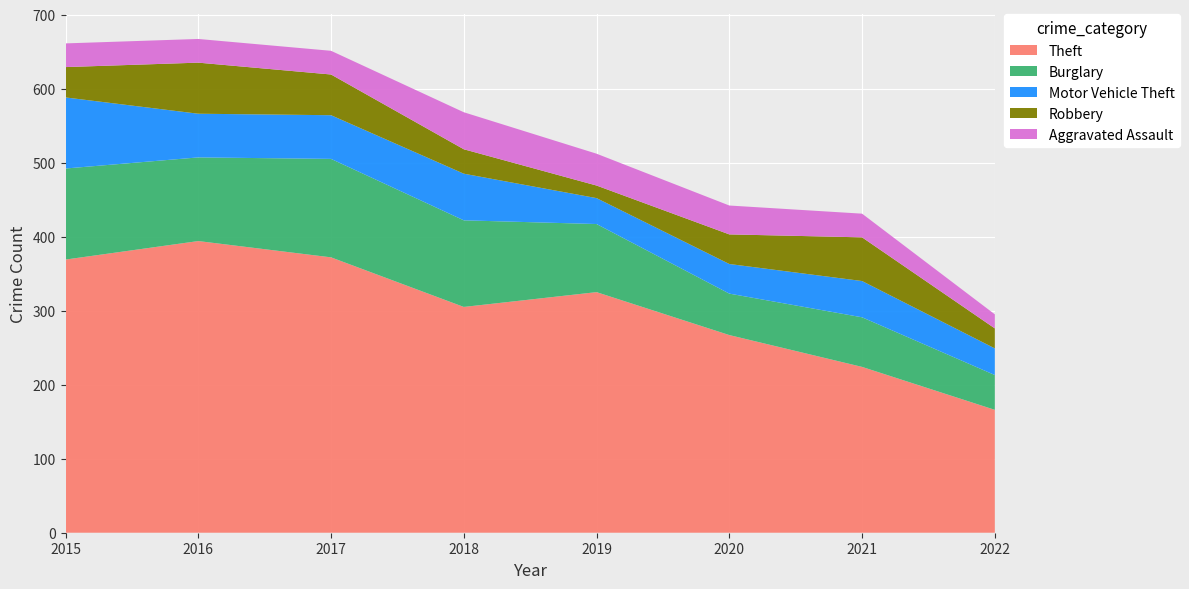

Reading left to right, extract all data points from this chart.

Theft: 2015=369	2016=394	2017=372	2018=305	2019=325	2020=267	2021=224	2022=166
Burglary: 2015=123	2016=113	2017=133	2018=117	2019=92	2020=56	2021=67	2022=47
Motor Vehicle Theft: 2015=96	2016=59	2017=59	2018=63	2019=35	2020=40	2021=49	2022=36
Robbery: 2015=41	2016=69	2017=55	2018=33	2019=17	2020=40	2021=59	2022=27
Aggravated Assault: 2015=32	2016=32	2017=32	2018=50	2019=43	2020=39	2021=32	2022=19